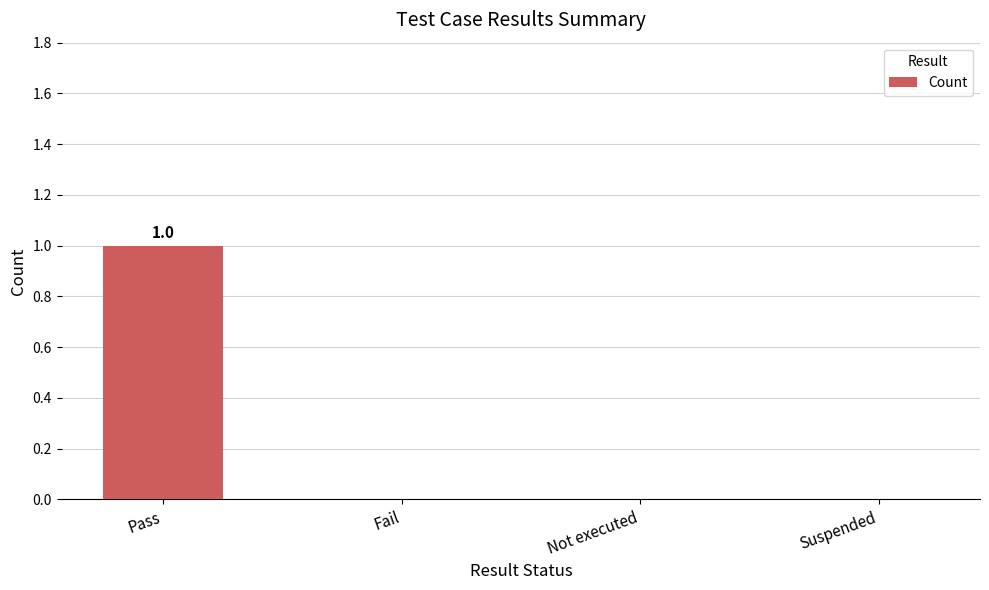

Which category has the highest value across all series?

Pass